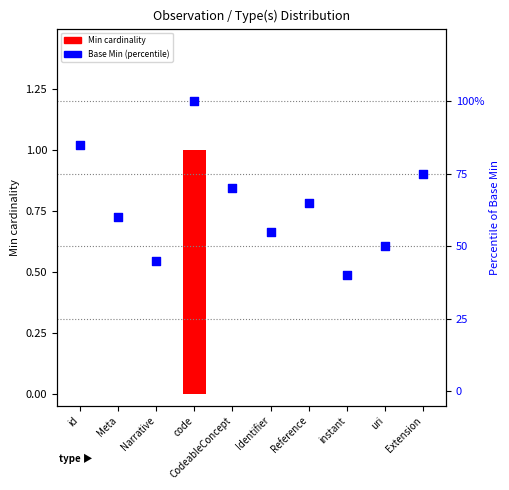

Which series has the largest total across all categories?

Base Min (percentile)